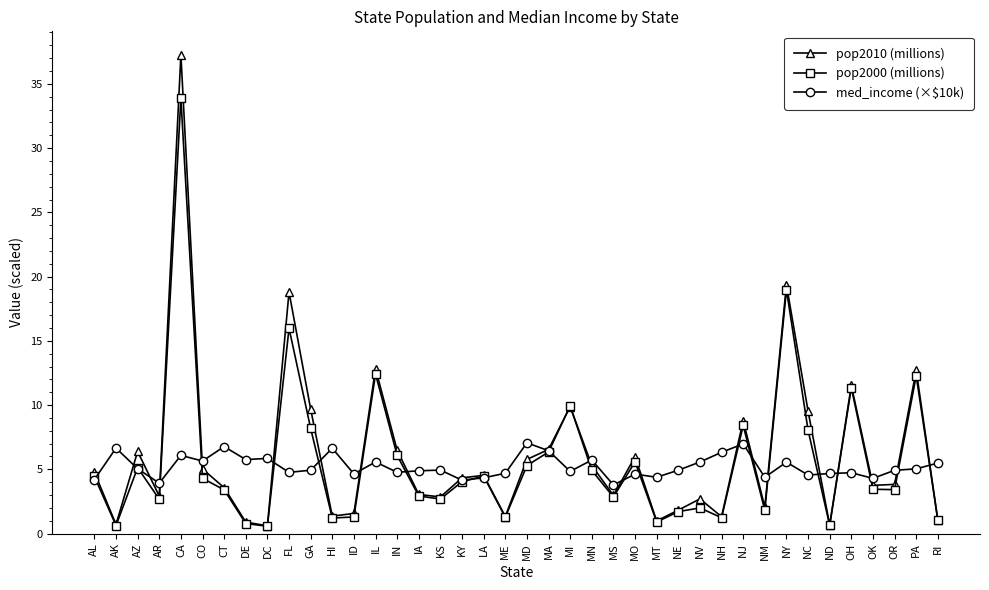

What is the highest value of the pop2000 (millions) series?

33.9